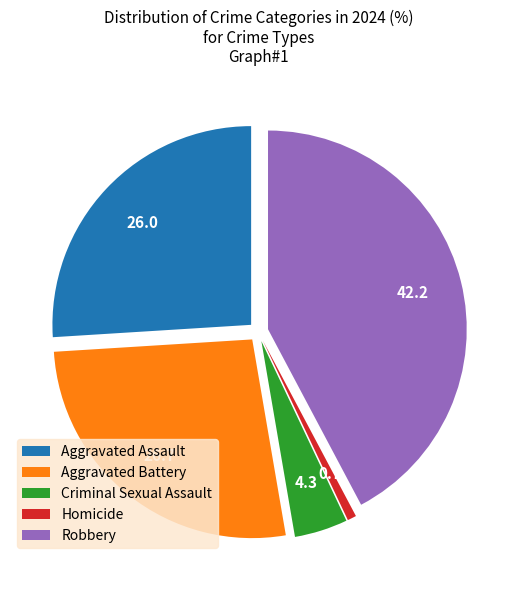

Count the number of slices in the pie.

5